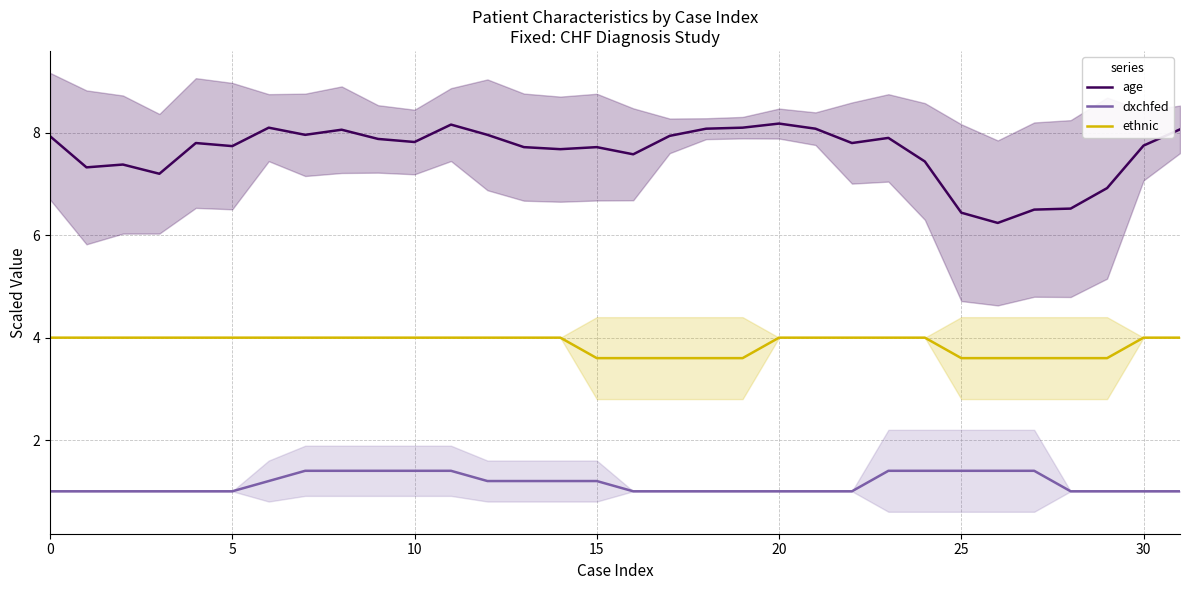

Is the value of age at 18 greater than the value of ethnic at 13?

Yes